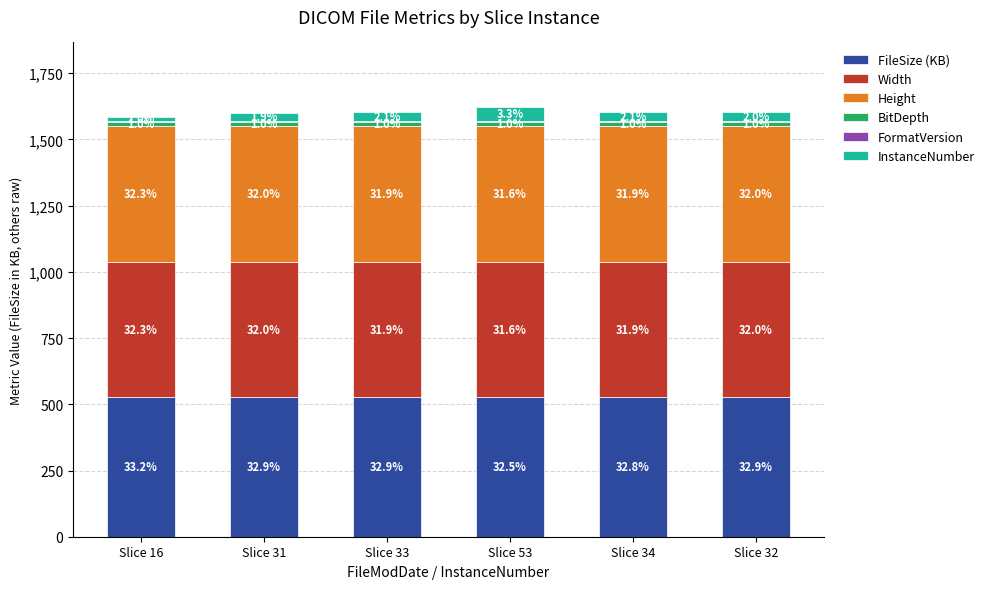

Is it true that BitDepth equals 26.2 at Slice 53?

False